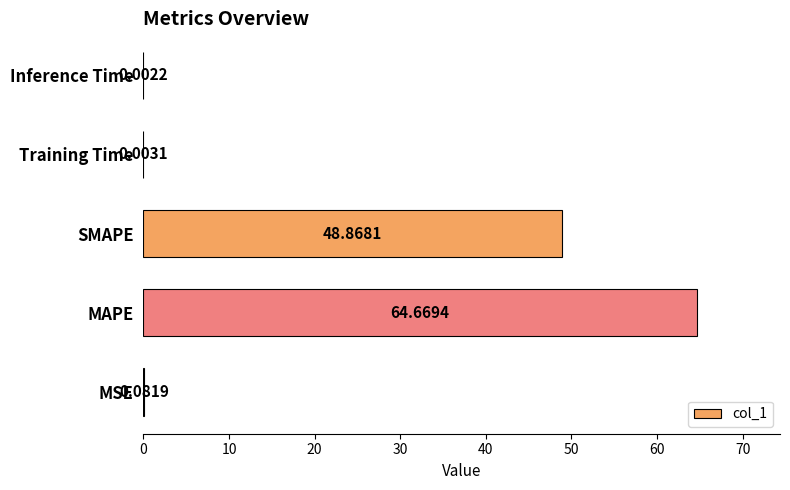

What is the sum of all values?

113.6